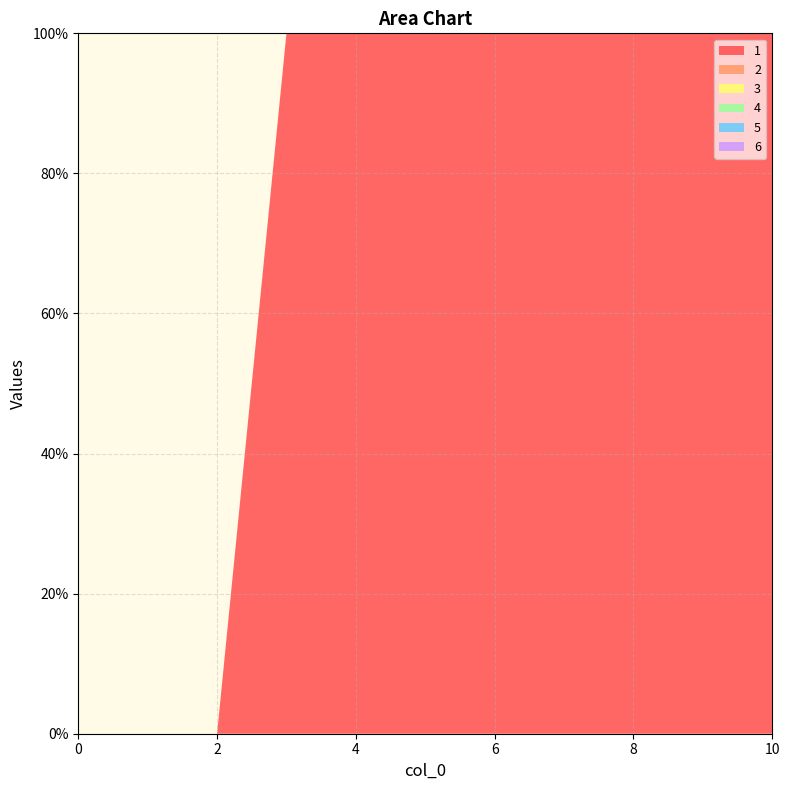

Reading left to right, list all the values displayed in this chart.

1: 0=0	1=0	2=0	3=100	4=100	5=100	6=100	7=100	8=100	9=100	10=100
2: 0=0	1=0	2=0	3=0	4=0	5=0	6=0	7=0	8=0	9=0	10=0
3: 0=0	1=0	2=0	3=0	4=0	5=0	6=0	7=0	8=0	9=0	10=0
4: 0=0	1=0	2=0	3=0	4=0	5=0	6=0	7=0	8=0	9=0	10=0
5: 0=0	1=0	2=0	3=0	4=0	5=0	6=0	7=0	8=0	9=0	10=0
6: 0=0	1=0	2=0	3=0	4=0	5=0	6=0	7=0	8=0	9=0	10=0